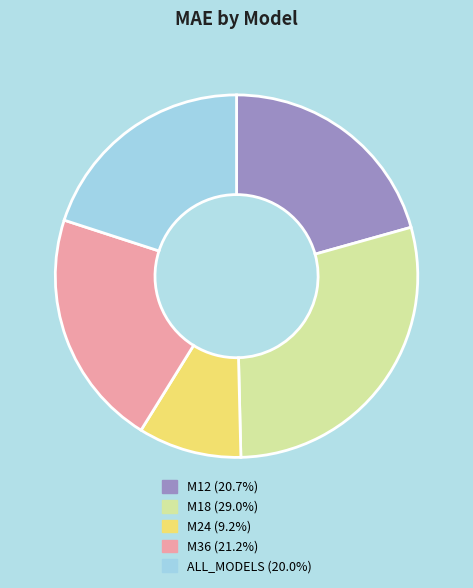

How many segments does this pie chart have?

5